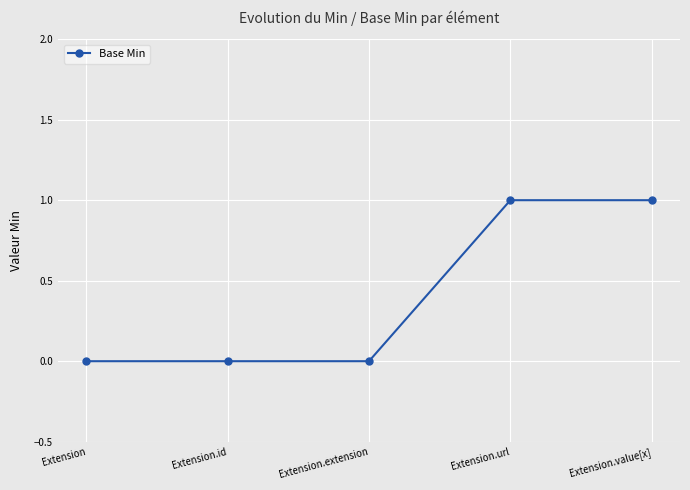

What position from the left is Extension?

1